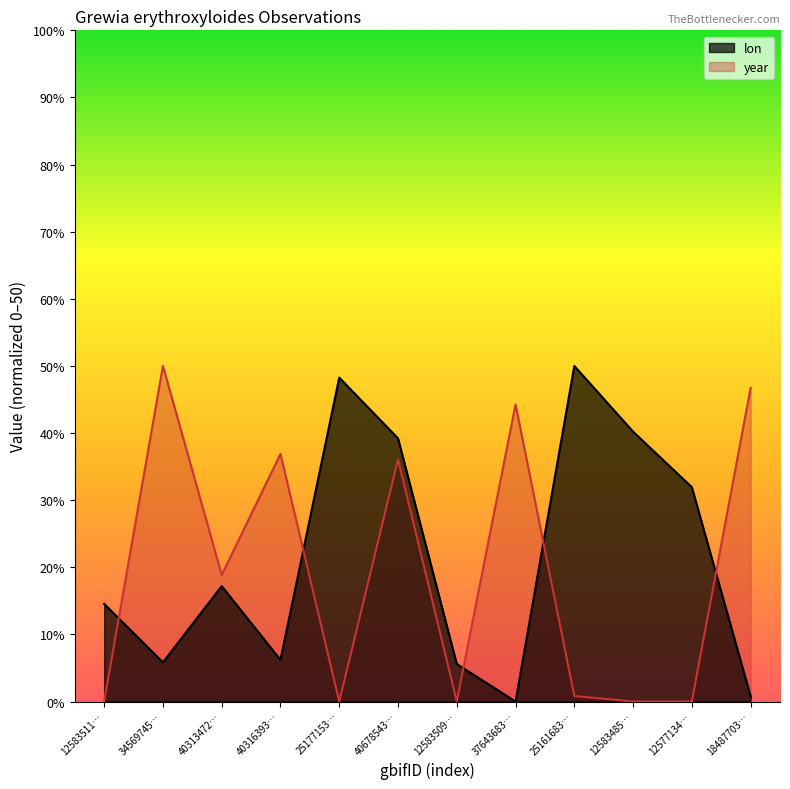

Reading left to right, transcribe all the data shown in this chart.

lon: 14.5	5.8	17.2	6.2	48.3	39.2	5.6	0.0	50.0	40.2	31.9	0.8
year: 0.0	50.0	18.9	36.9	0.0	36.1	0.0	44.3	0.8	0.0	0.0	46.7